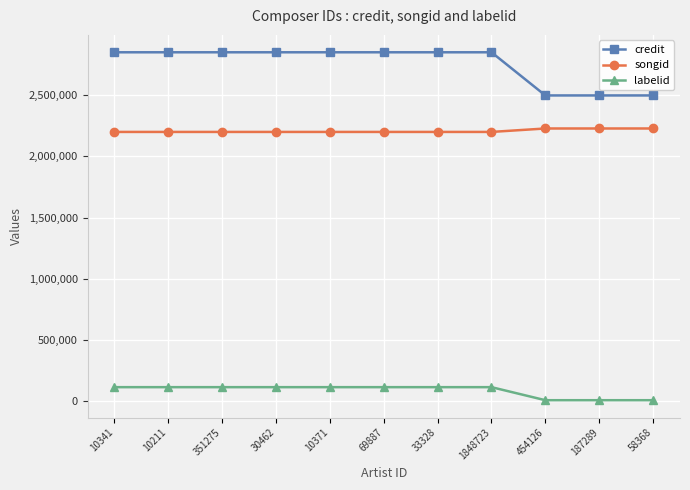

What is the label of the 9th point from the right?

351275